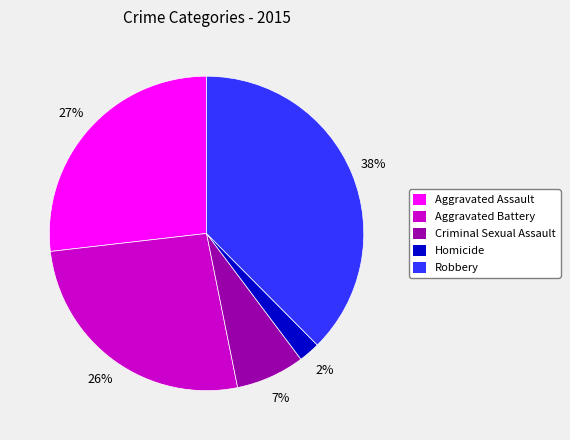

What is the largest slice in the pie chart?

Robbery